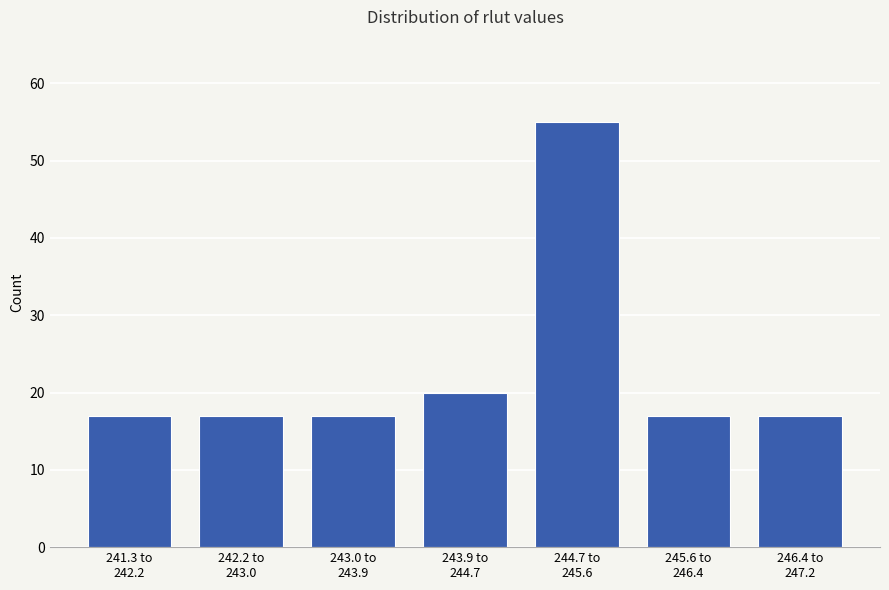

Reading right to left, what are all the values shown in this chart?

17	17	55	20	17	17	17